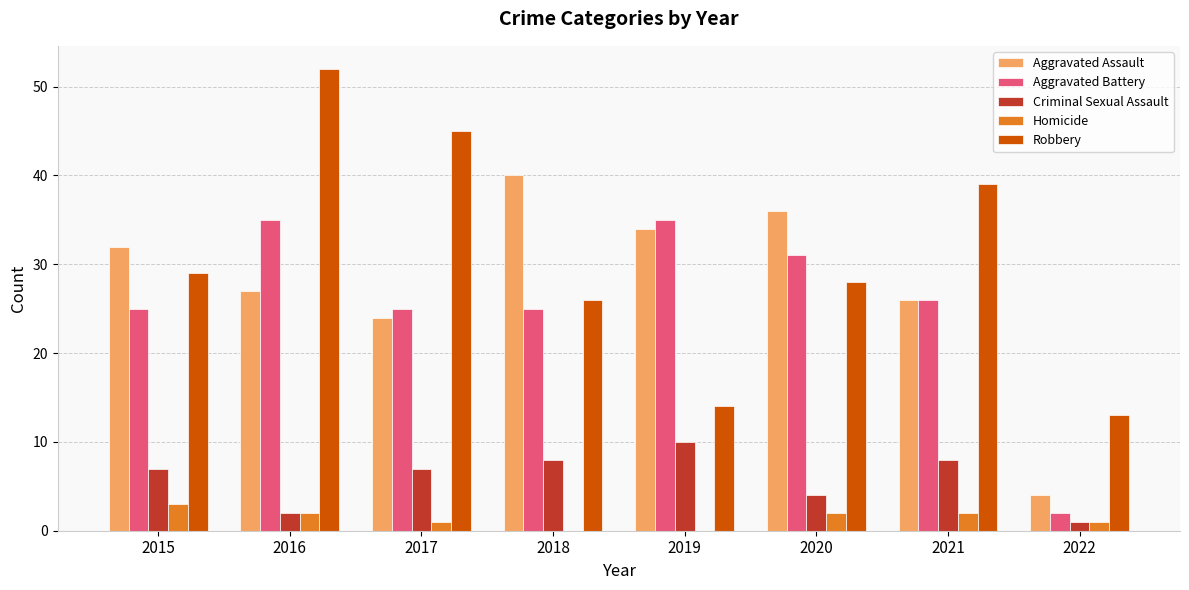

What value does the Homicide series have at 2017?

1